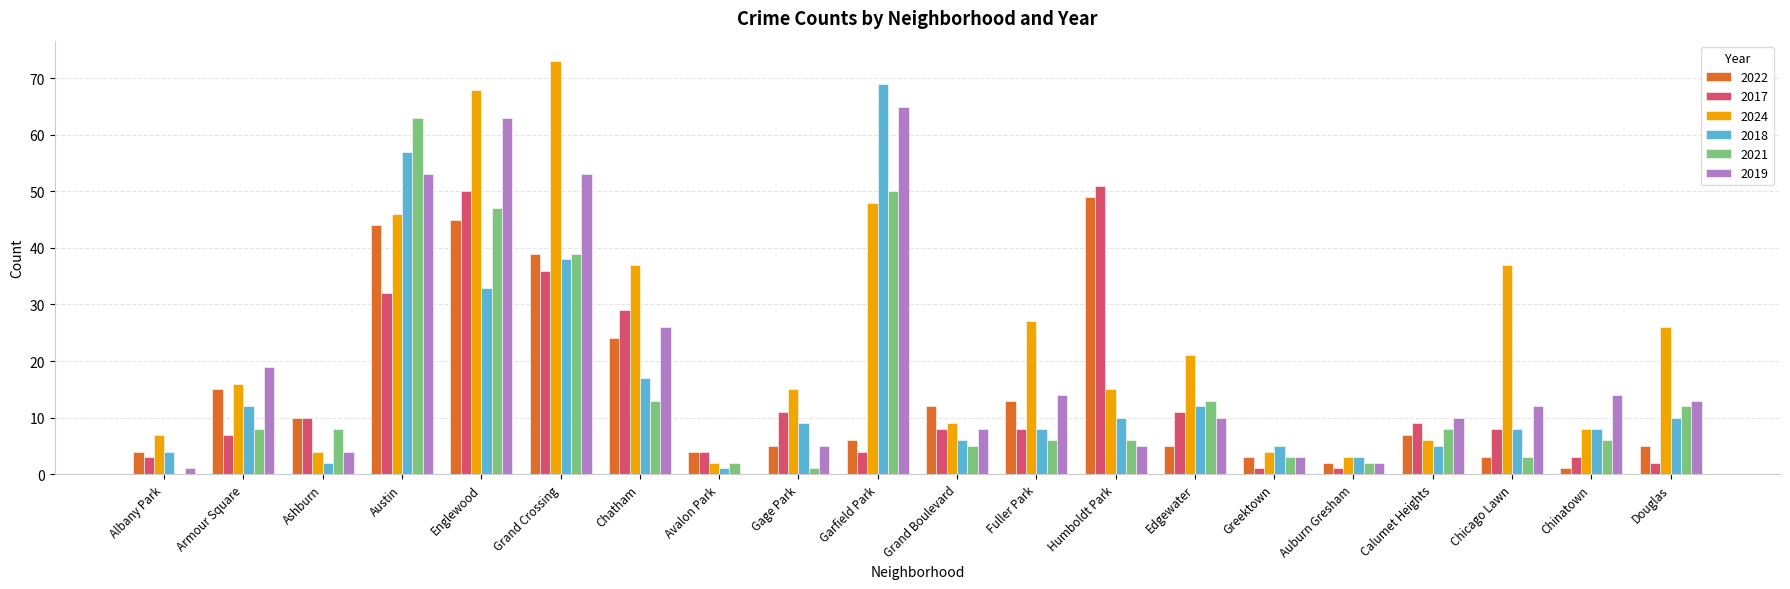

Which category has the highest value in the 2021 series?

Austin